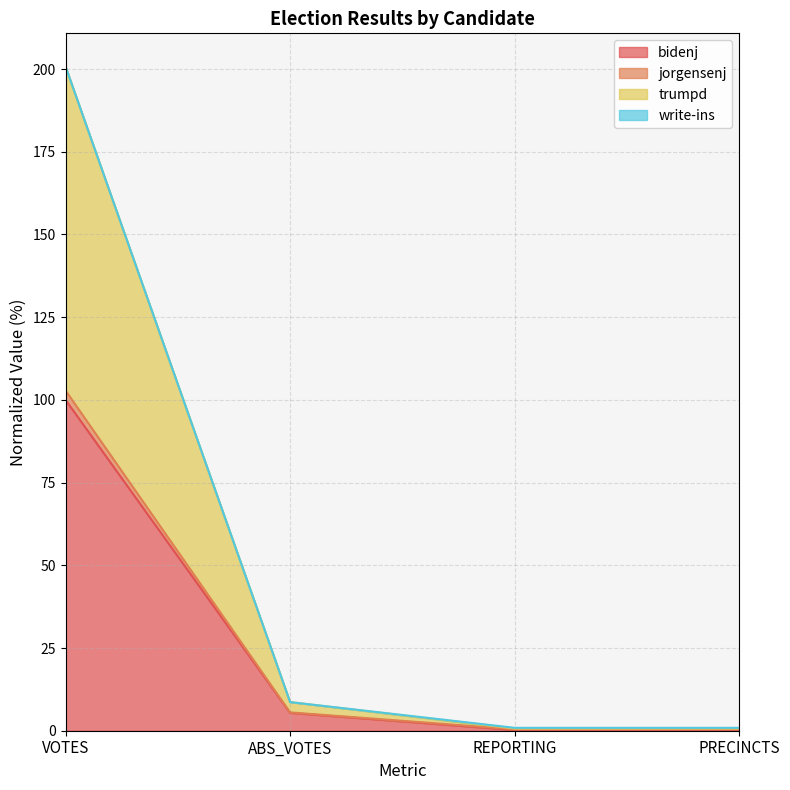

What is the total value across all series at PRECINCTS?

0.9